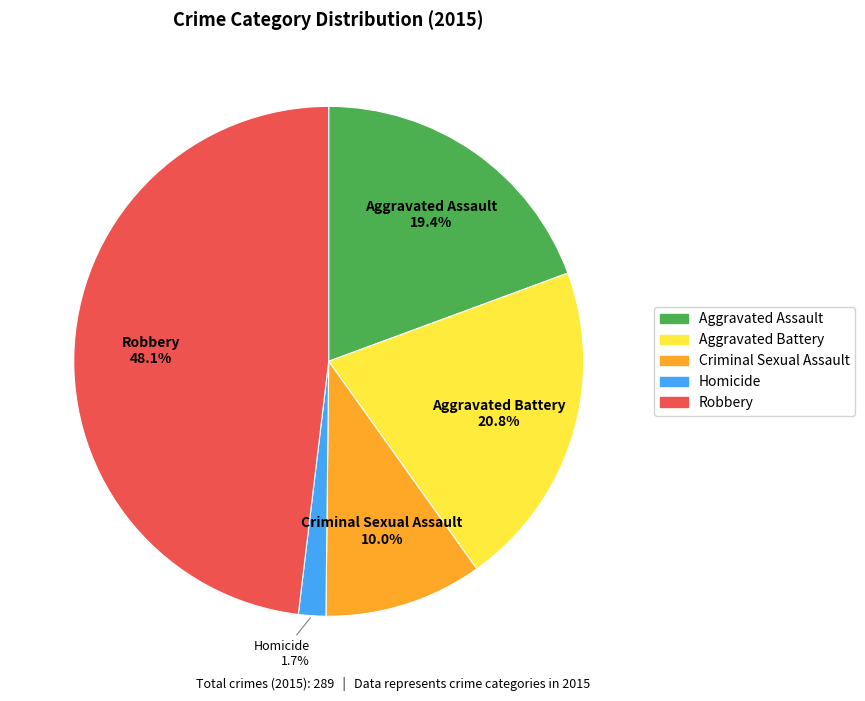

True or false: Criminal Sexual Assault accounts for 19% of the total.

False